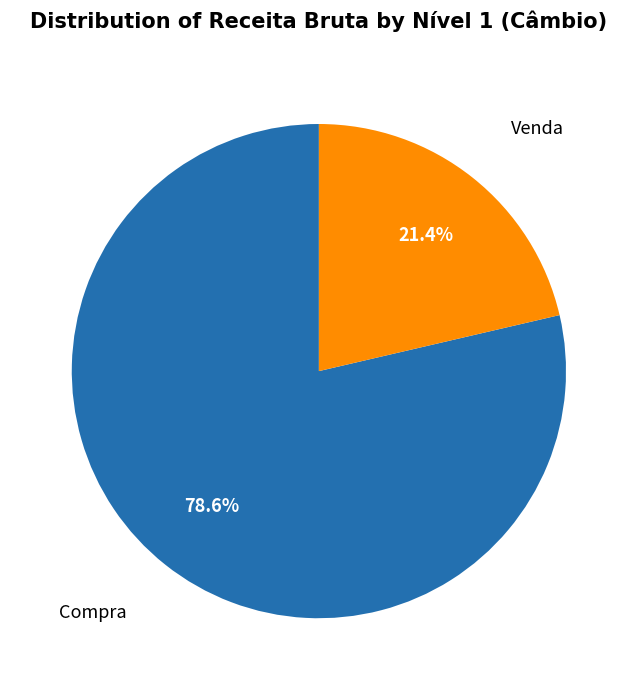

Rank the categories by value from highest to lowest.

Compra, Venda